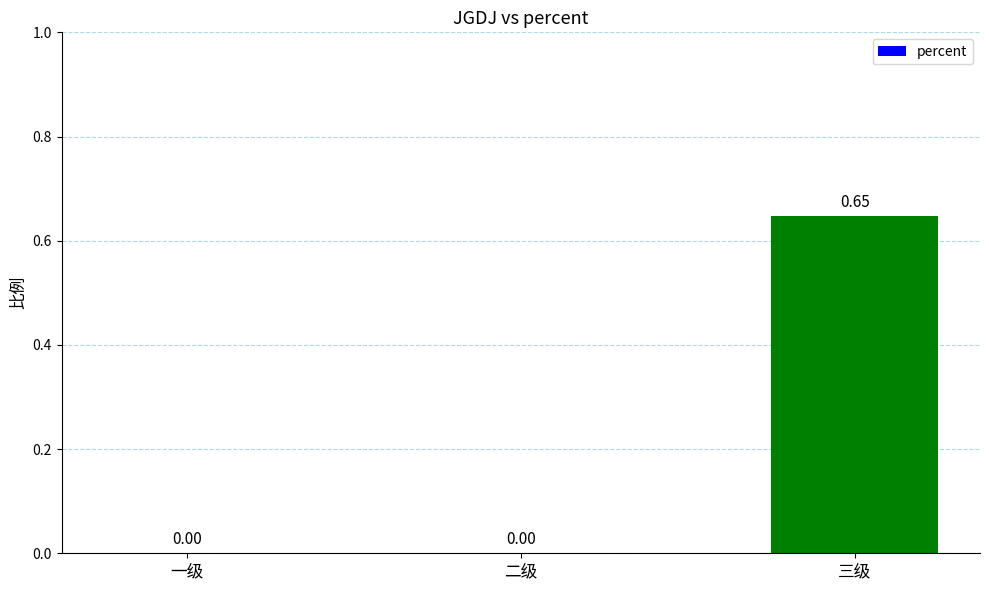

Are the bars horizontal?

No